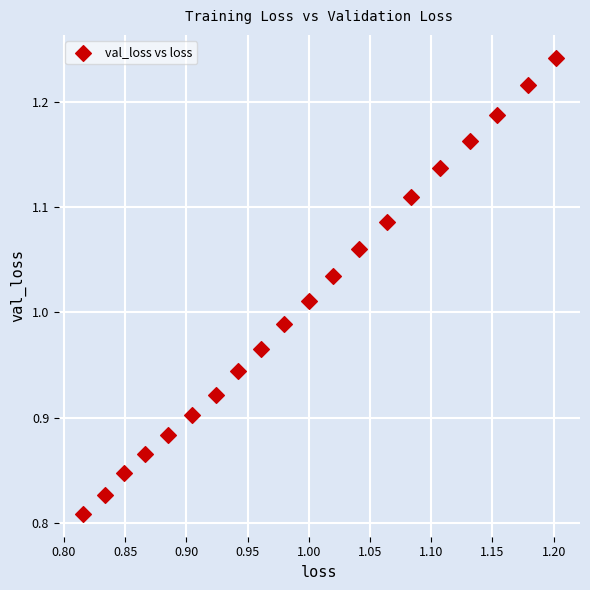

What is the range of Y values (max minus min)?

0.4